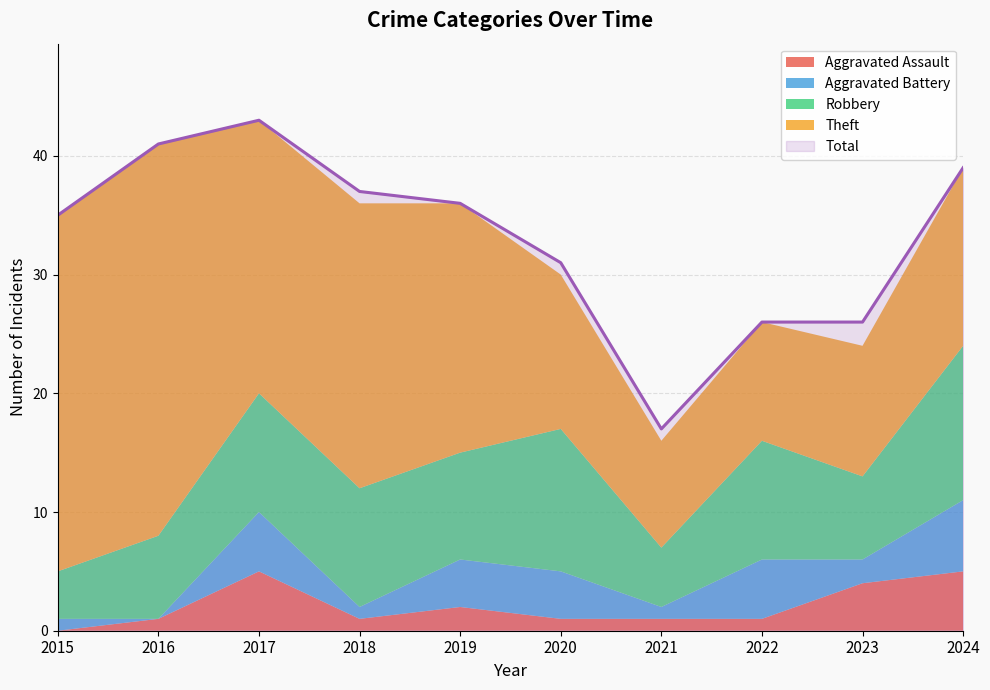

Where does the Total series first go above 36?

2016